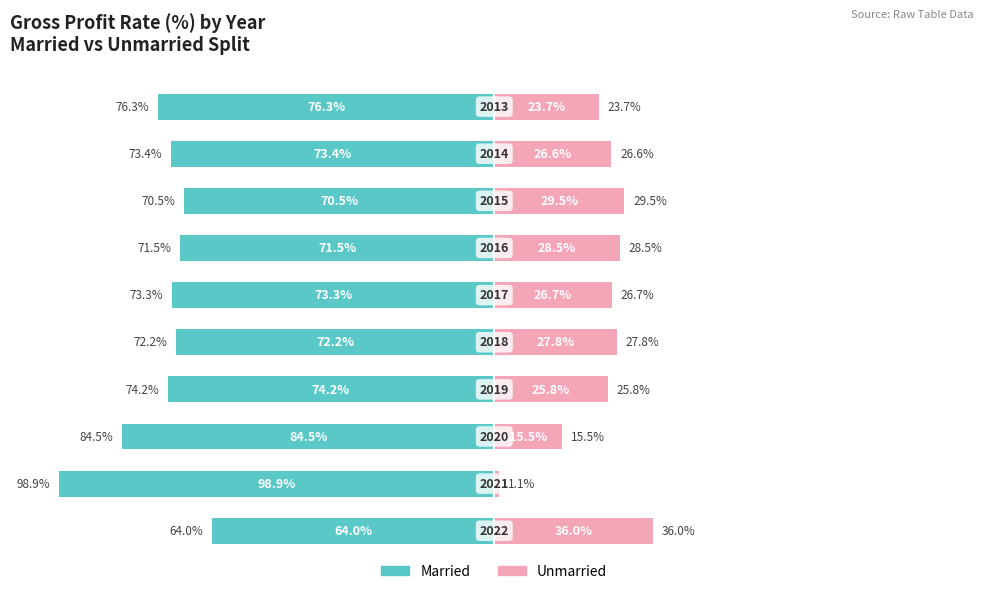

Is it true that Unmarried equals 38.9 at 9?

False